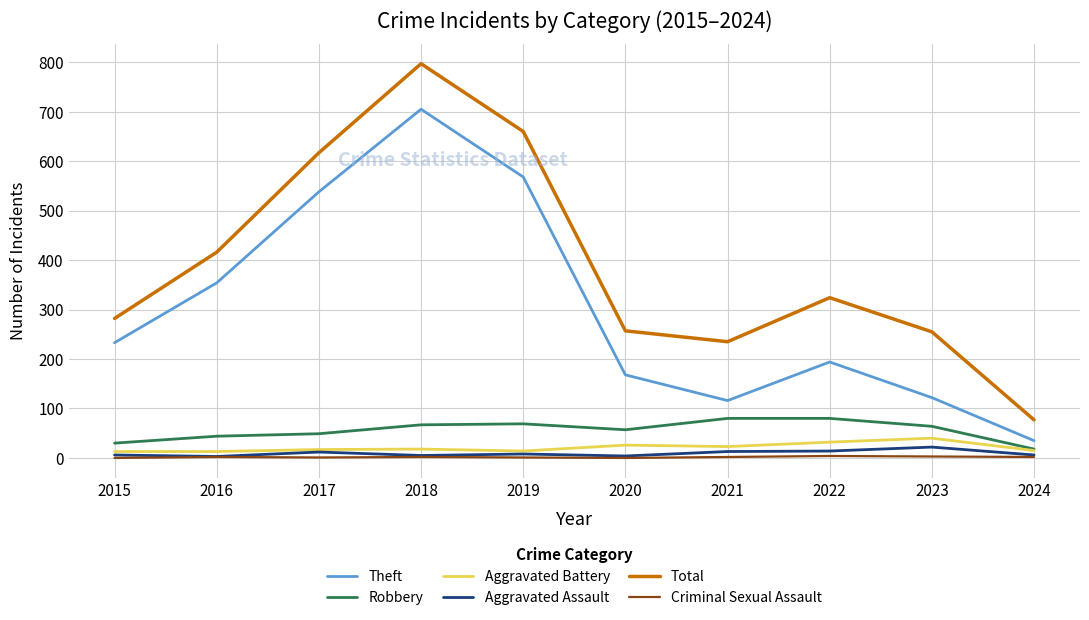

Rank the series by their maximum value, from lowest to highest.

Criminal Sexual Assault, Aggravated Assault, Aggravated Battery, Robbery, Theft, Total